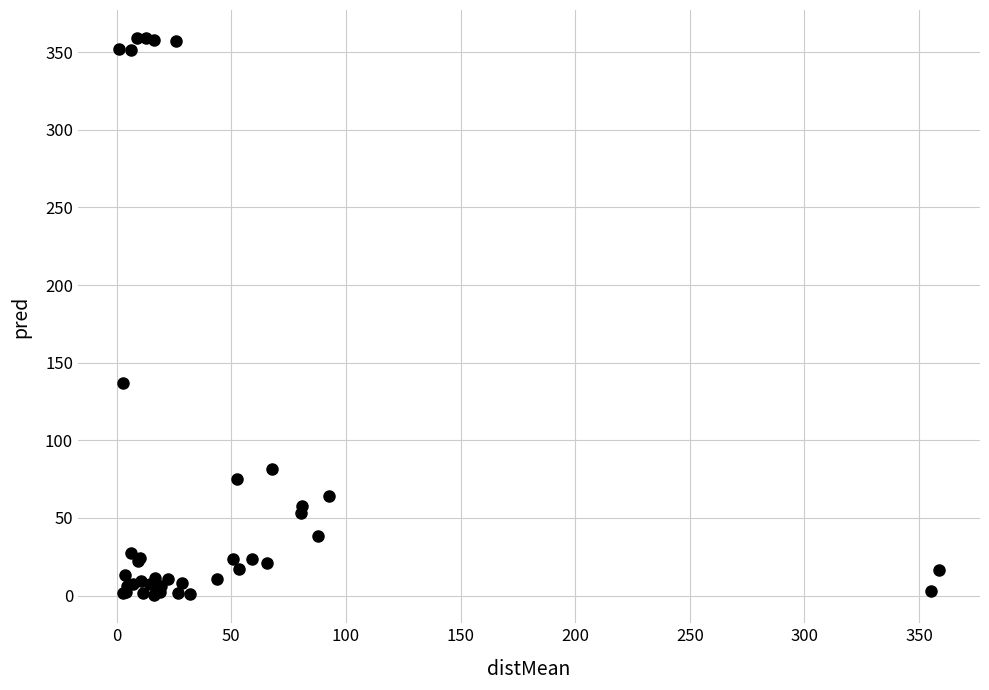

What Y value in the scatter plot is closest to 179?

136.7